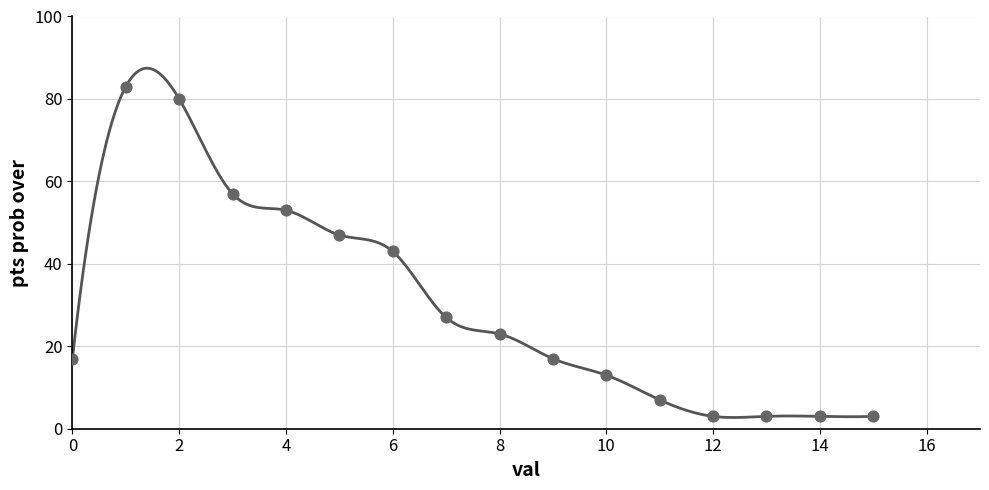

What is the range of Y values (max minus min)?

80